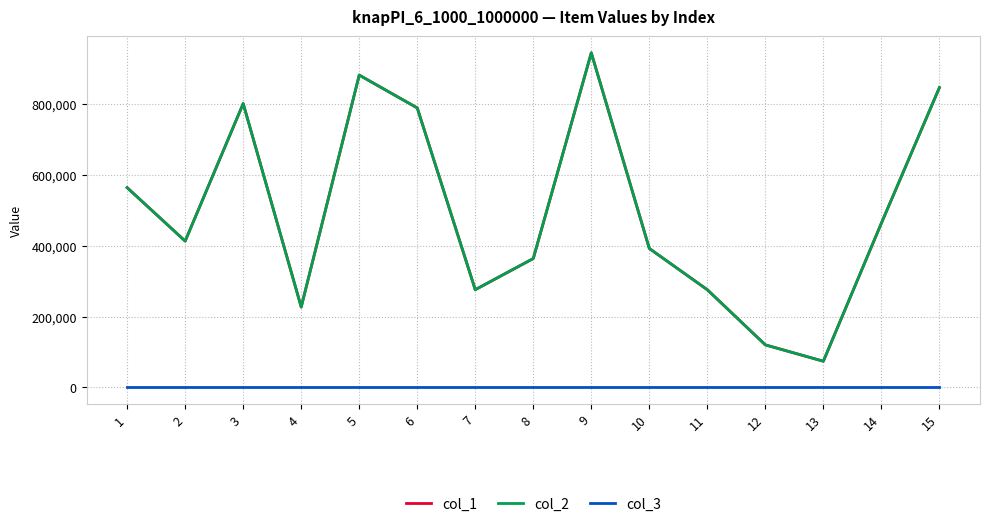

Does the chart display data point markers on the line(s)?

No